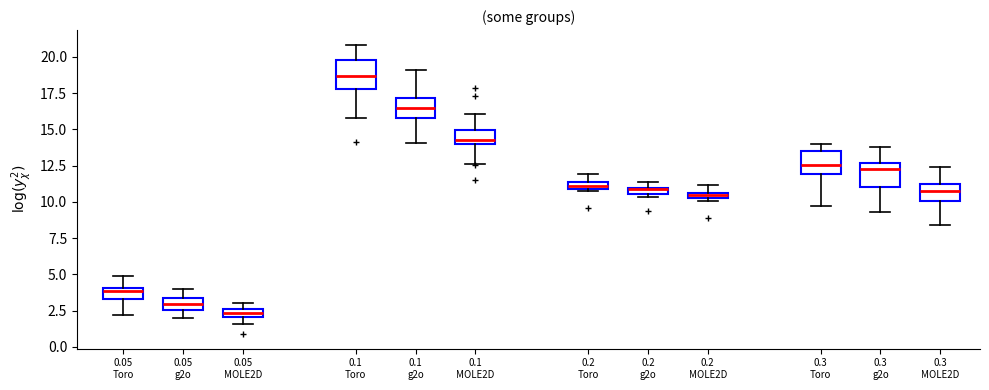

Where is the lower edge of the box for 0.2 g2o on the y-axis? The values are not printed on the chart, so give them approximately, as read against the axis.

10.5